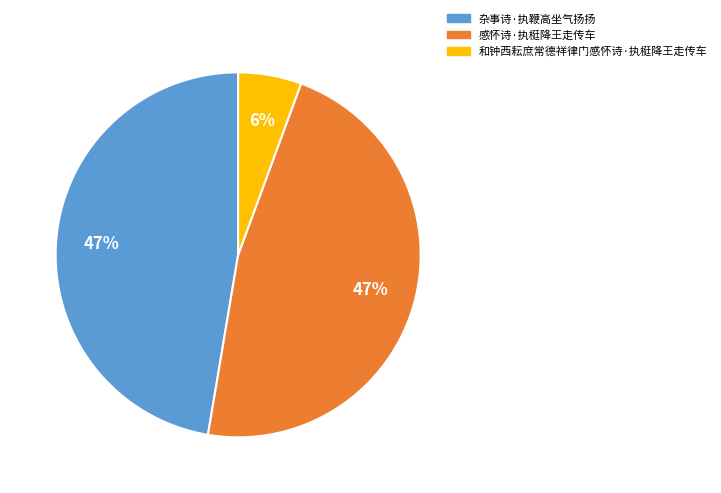

To the nearest percent, what portion does 杂事诗·执鞭高坐气扬扬 represent?

47%